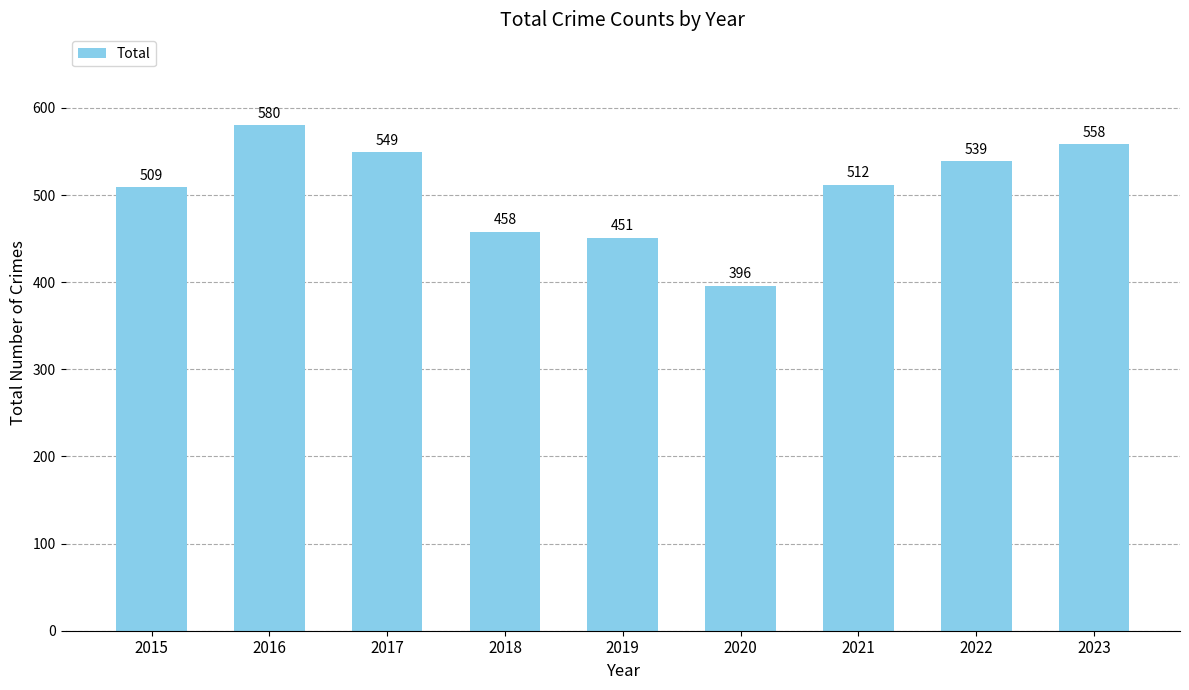

Reading left to right, what are all the values shown in this chart?

2015=509	2016=580	2017=549	2018=458	2019=451	2020=396	2021=512	2022=539	2023=558